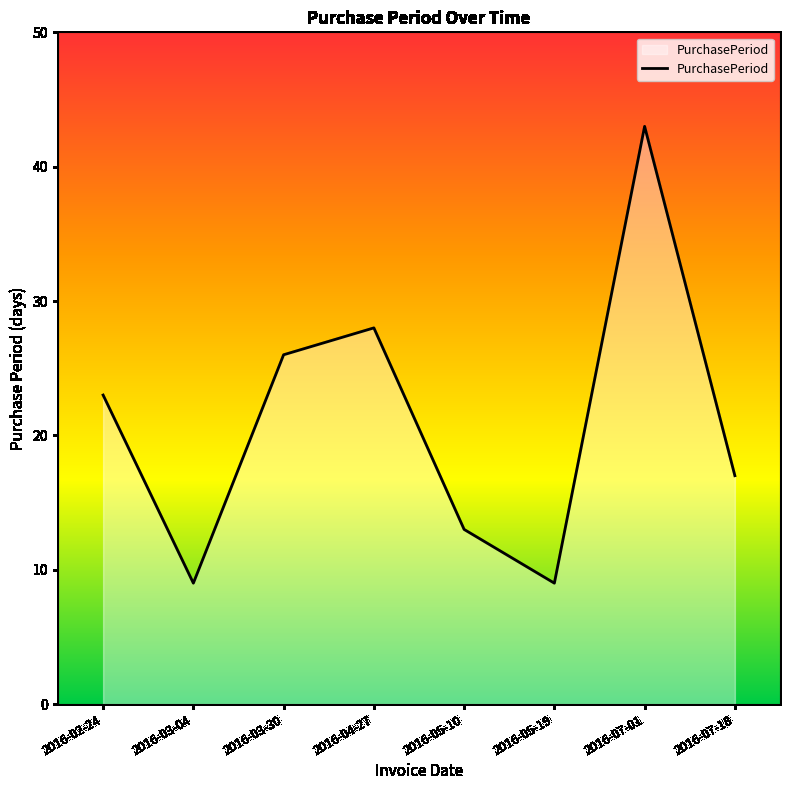

What is the difference between the maximum and minimum values?

34